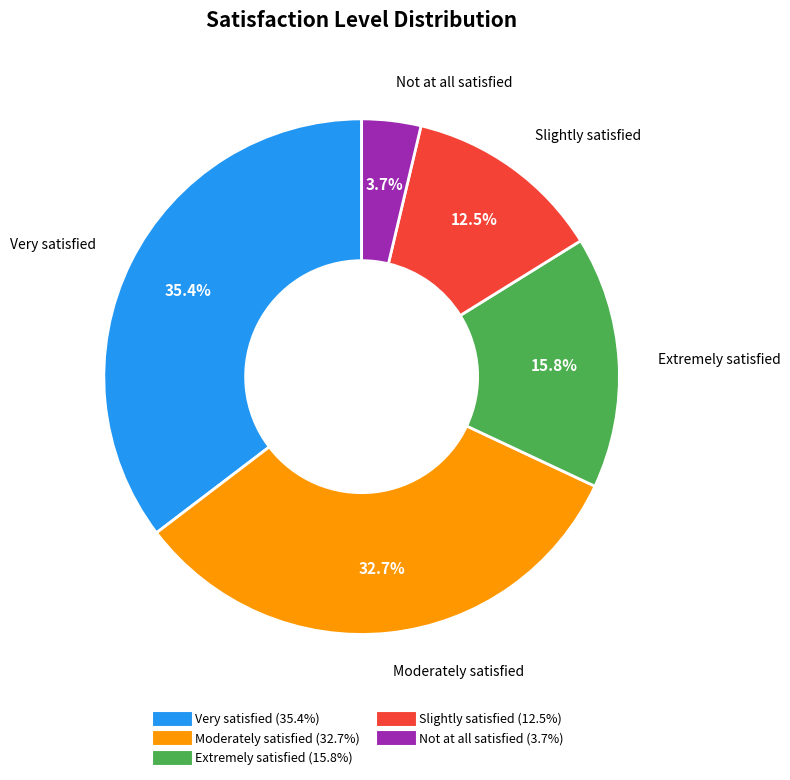

Do Very satisfied and Not at all satisfied together represent more than half of the pie?

No